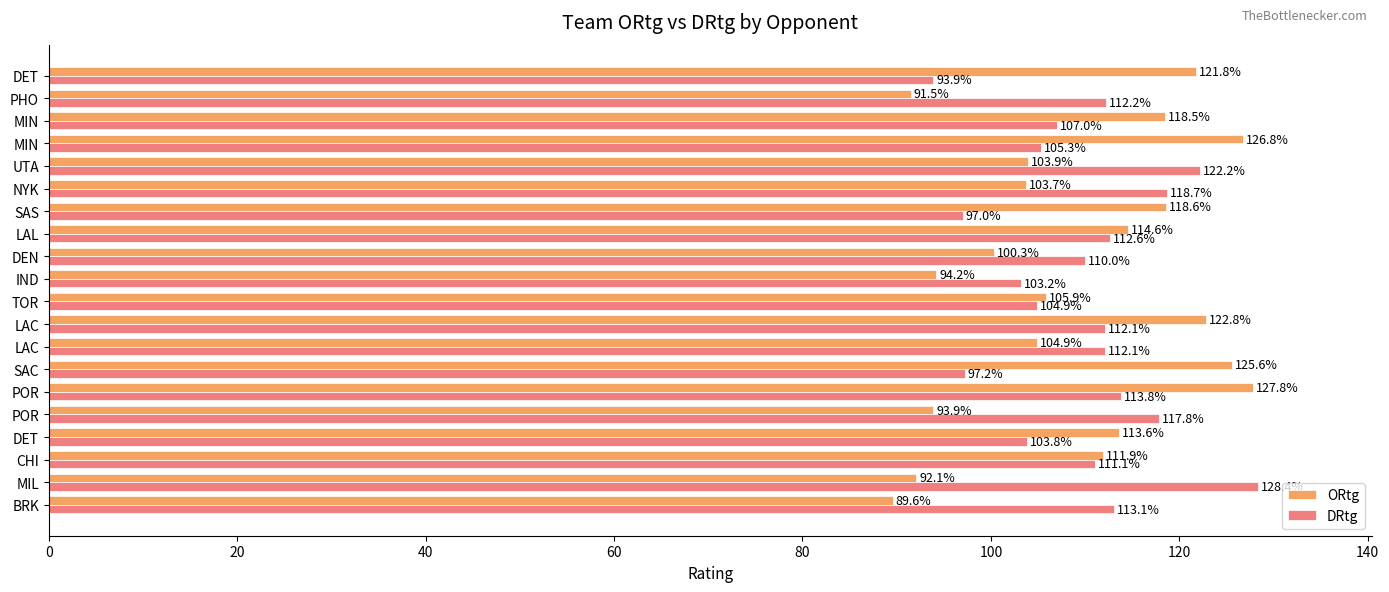

Which series has the largest total across all categories?

DRtg